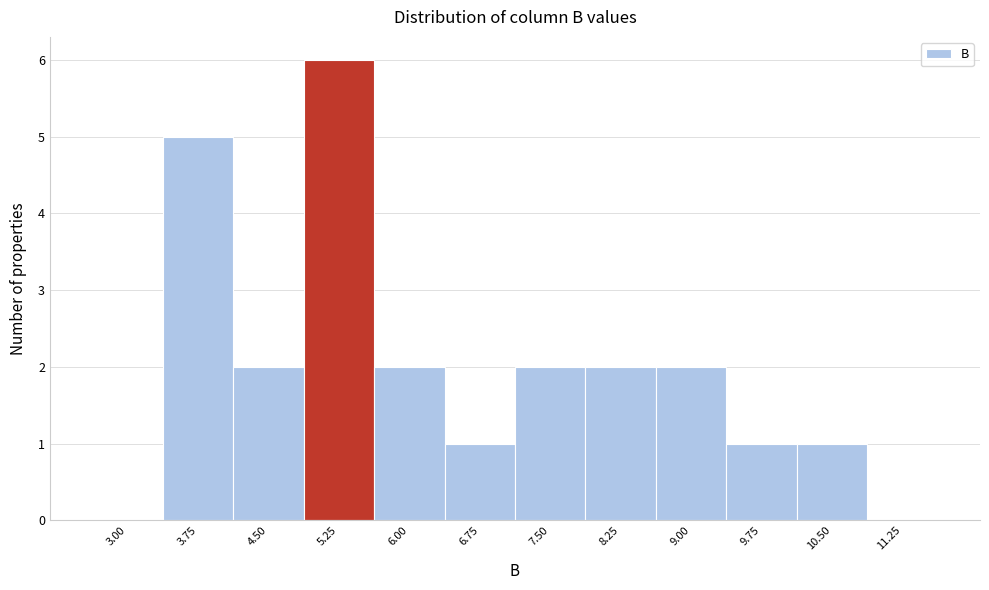

Reading left to right, list all the values displayed in this chart.

3.00=0	3.75=5	4.50=2	5.25=6	6.00=2	6.75=1	7.50=2	8.25=2	9.00=2	9.75=1	10.50=1	11.25=0